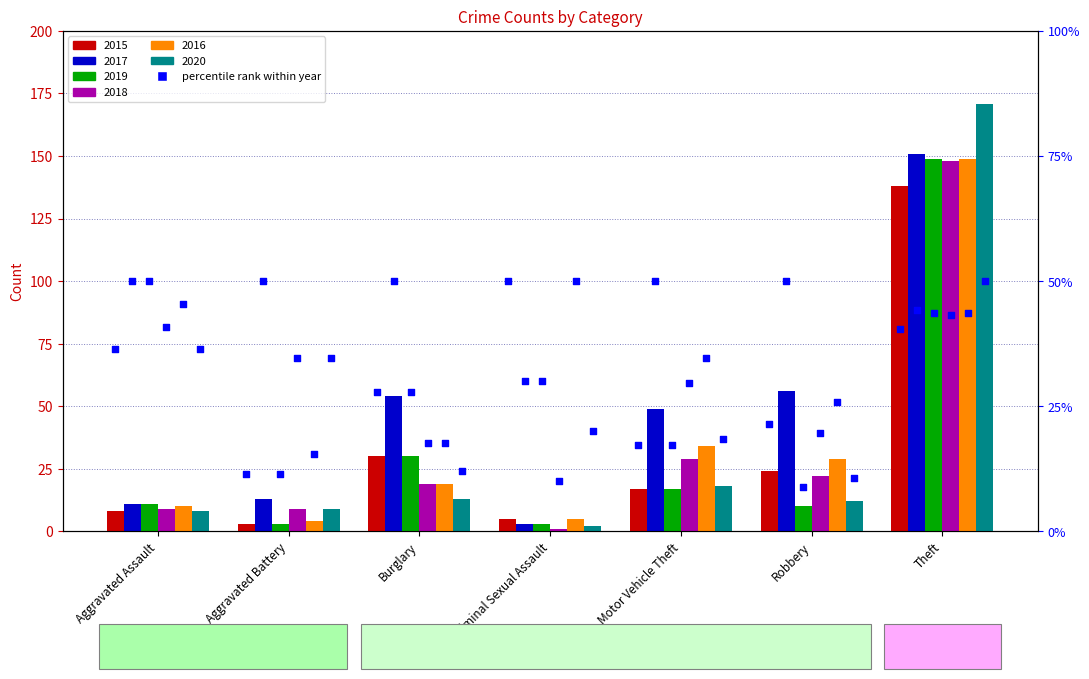

At which category is the sum across all series the highest?

Theft